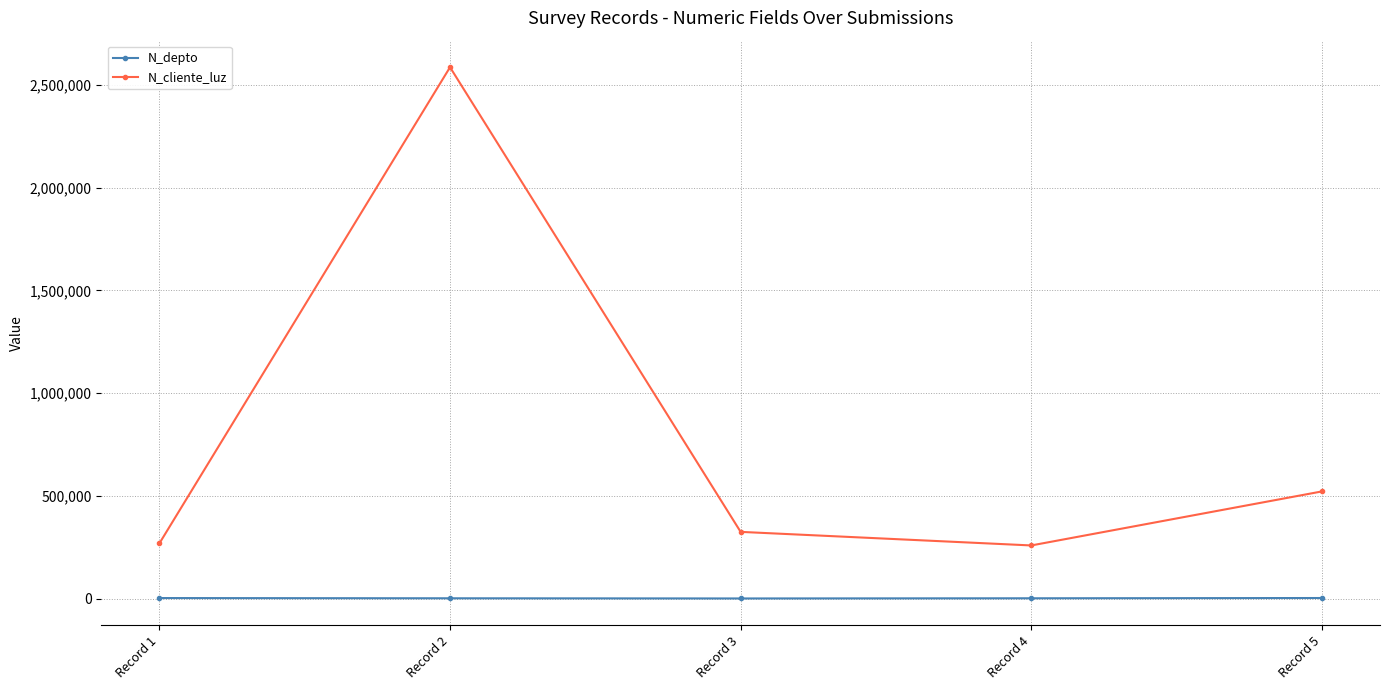

The N_depto series shows 1508 at Record 2. True or false?

True